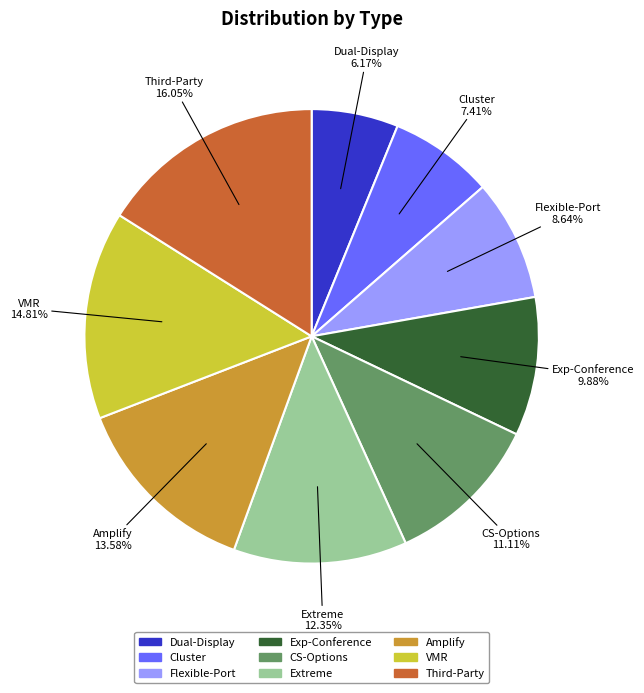

To the nearest percent, what is the difference between the CS-Options and Amplify slice percentages?

2%